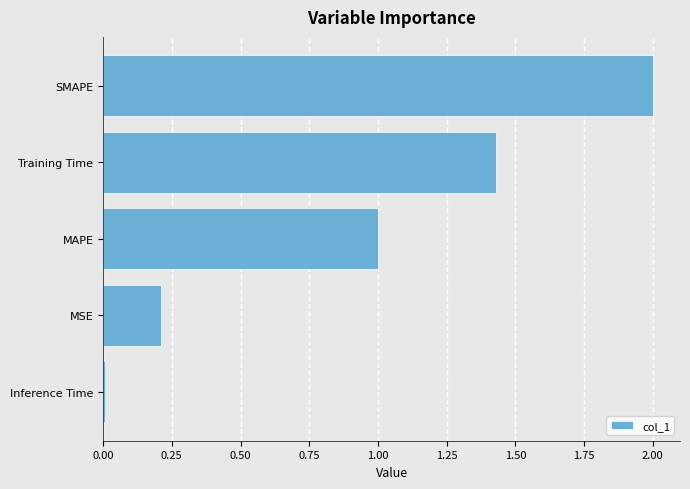

Is it true that the value at Inference Time is 0.0?

True